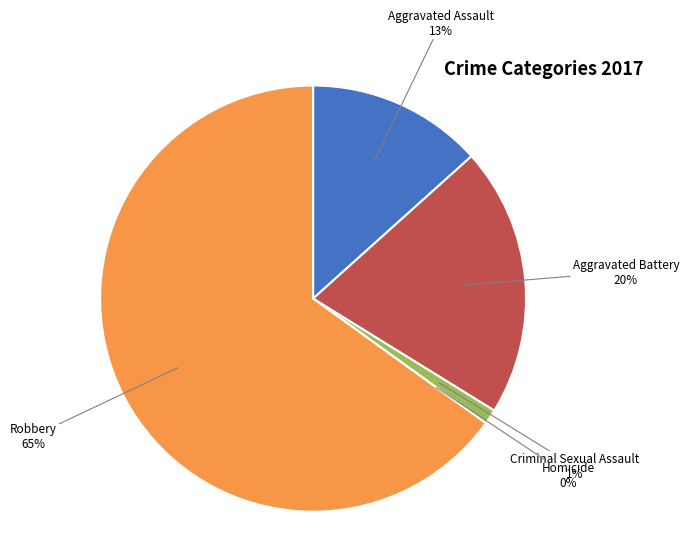

Is there a majority slice in this chart?

Yes